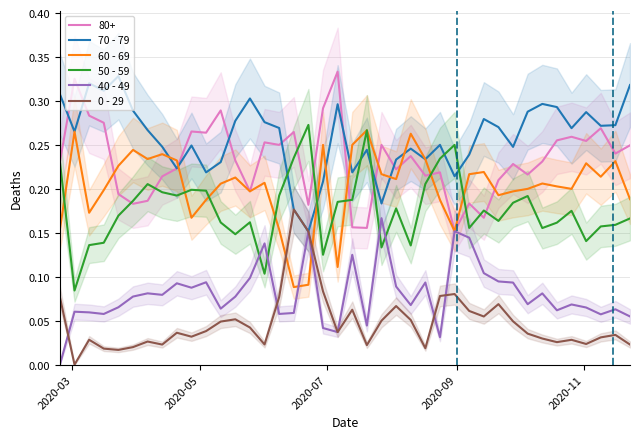

How many lines are shown in the chart?

5